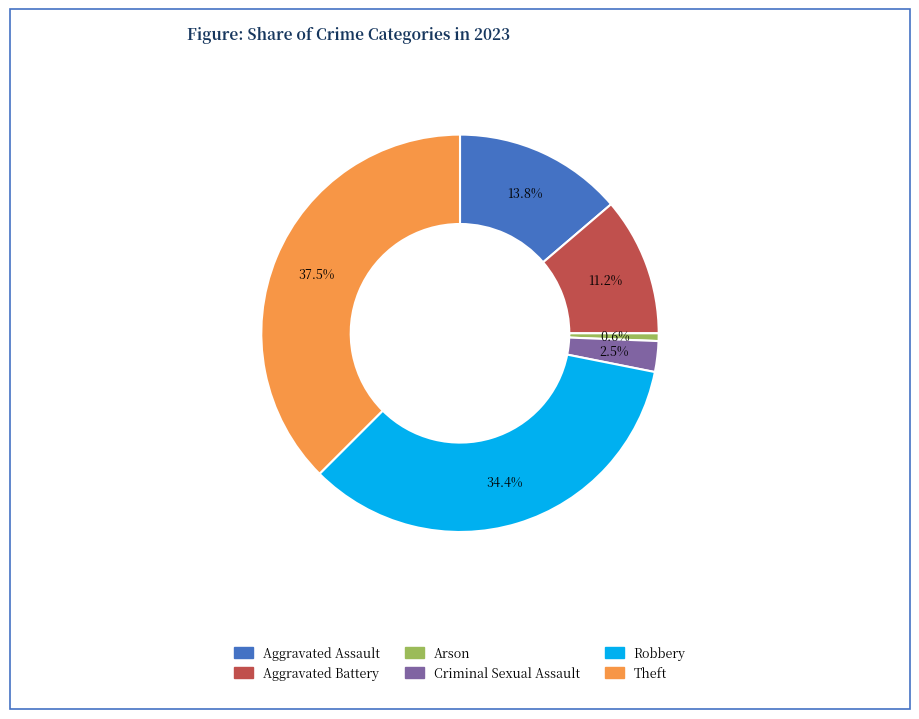

Between Arson and Aggravated Battery, which is larger?

Aggravated Battery